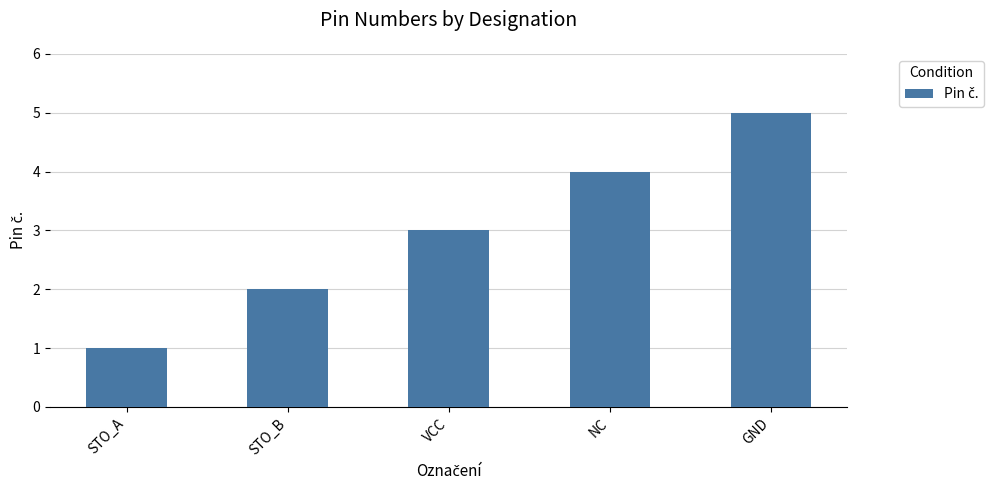

What is the ratio of the value at STO_B to the value at GND?

0.4